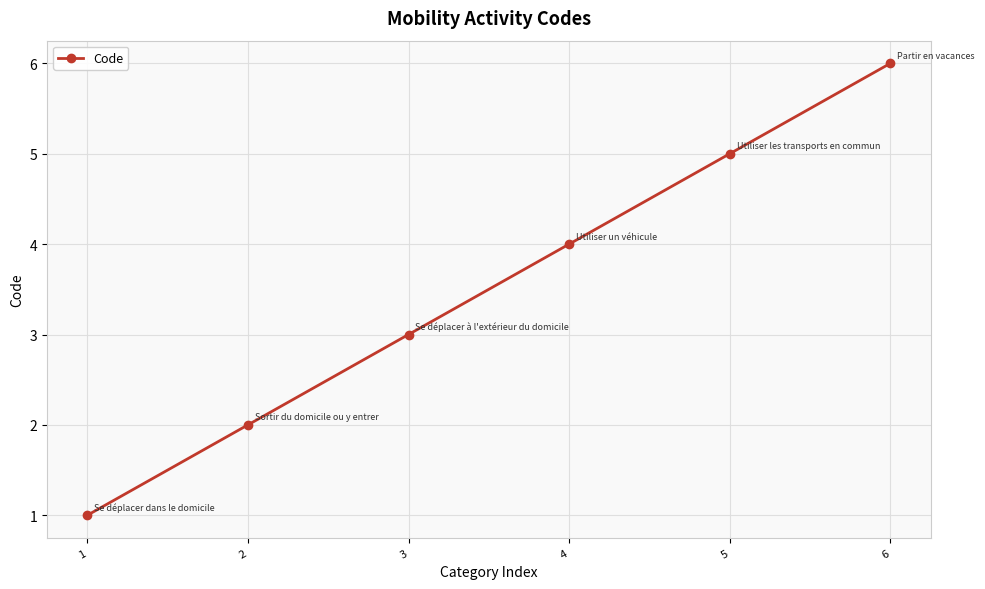

At which label is the value closest to 3?

3